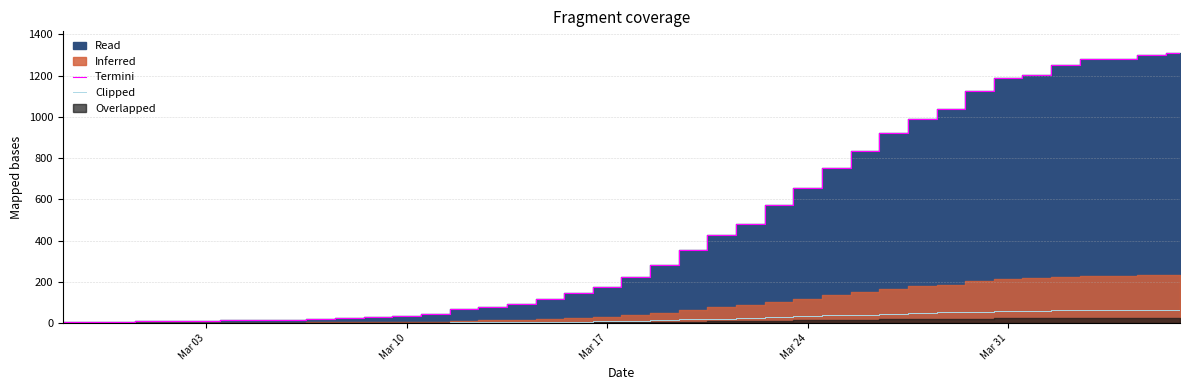

Where is the first local maximum for Clipped?

Mar 24